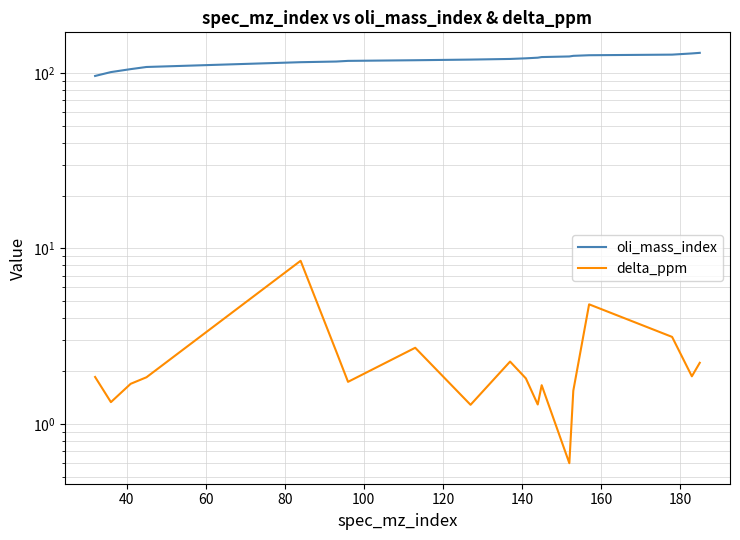

What is the minimum value shown in the chart?

0.6